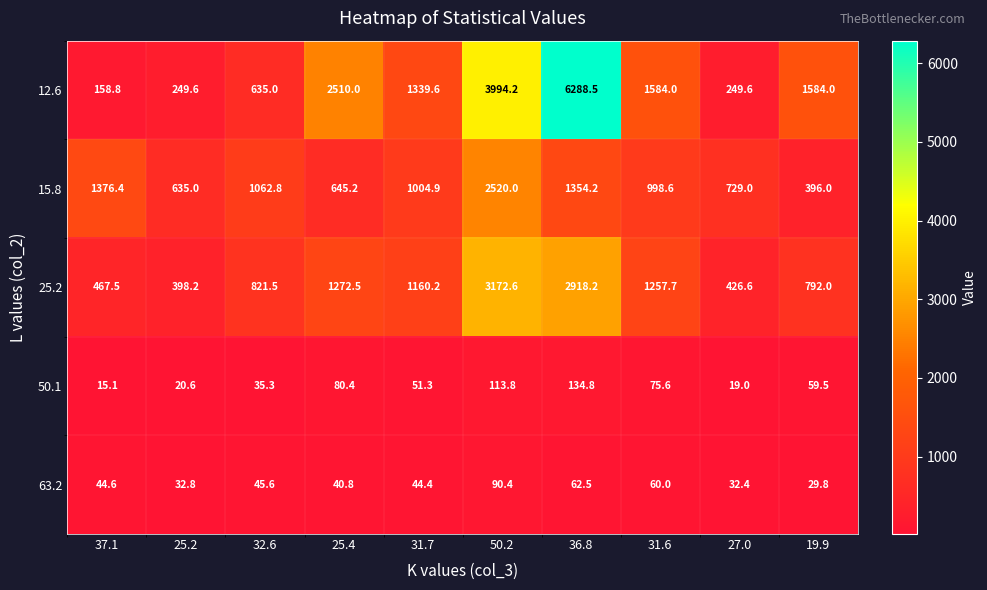

What is the smallest value displayed?

15.1